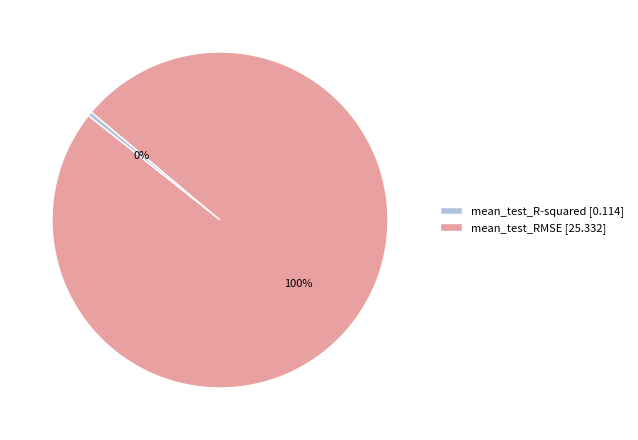

Count the number of slices in the pie.

2